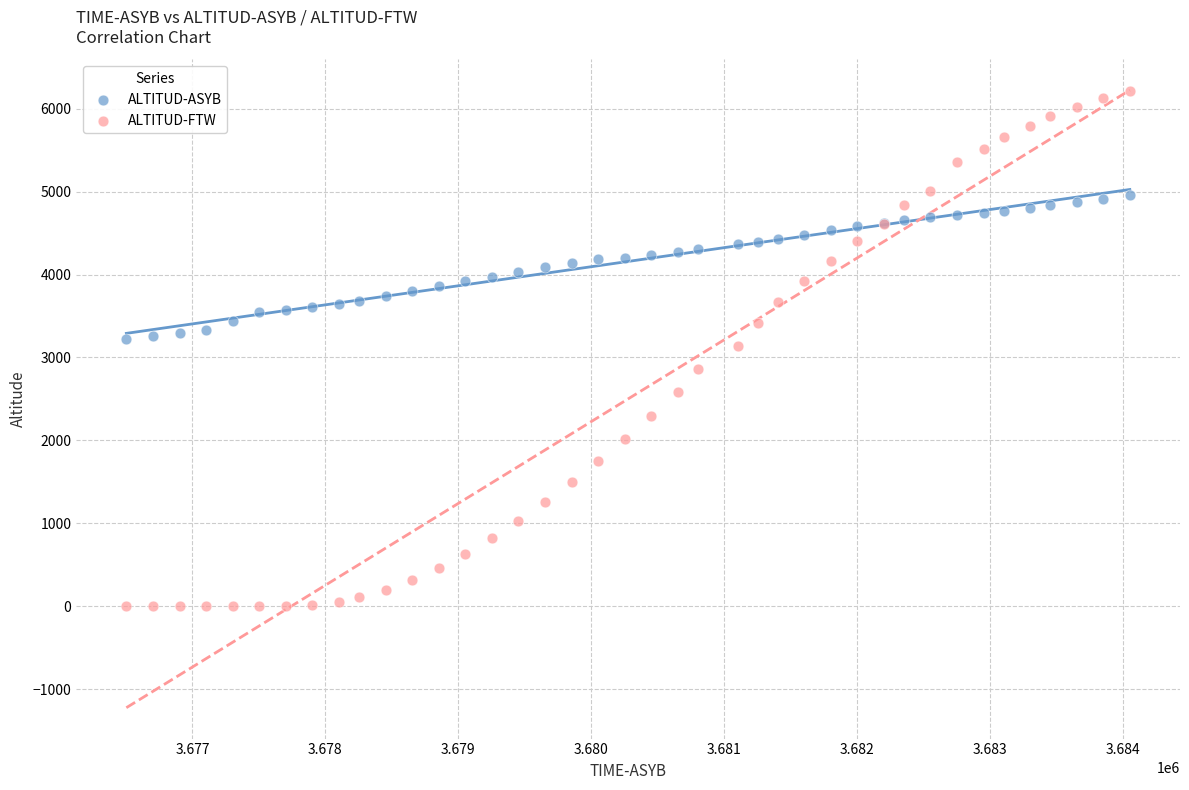

Which series contains the lowest Y value?

ALTITUD-FTW